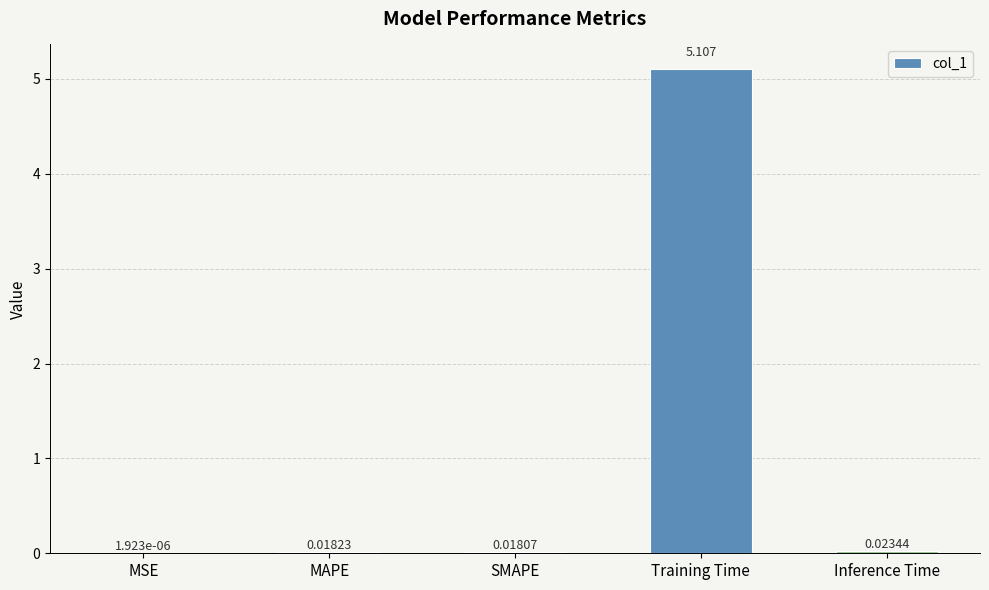

Are the bars horizontal?

No